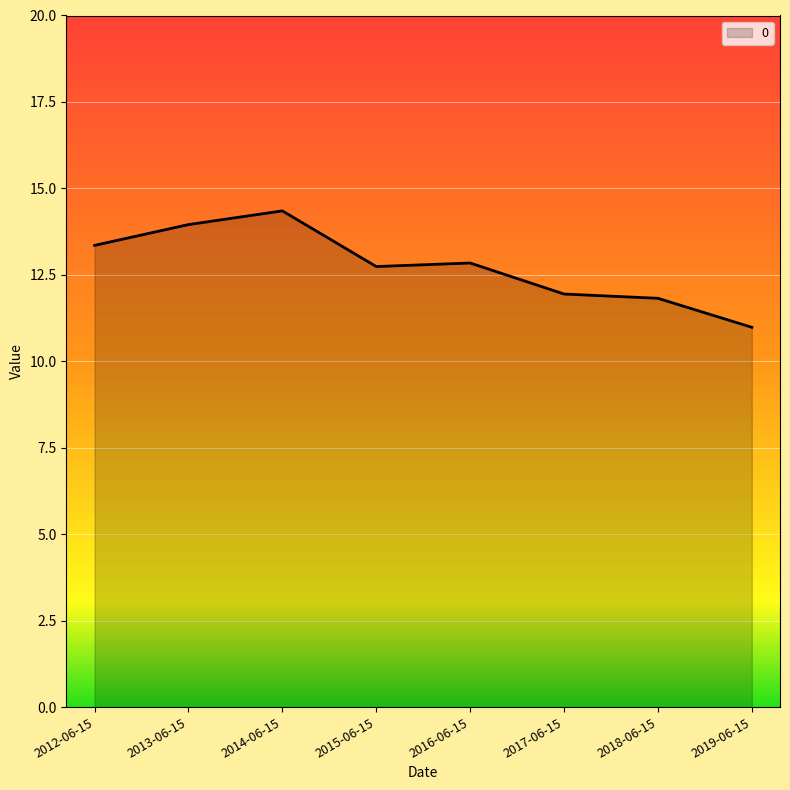

What is the approximate value at 2019-06-15?

11.0